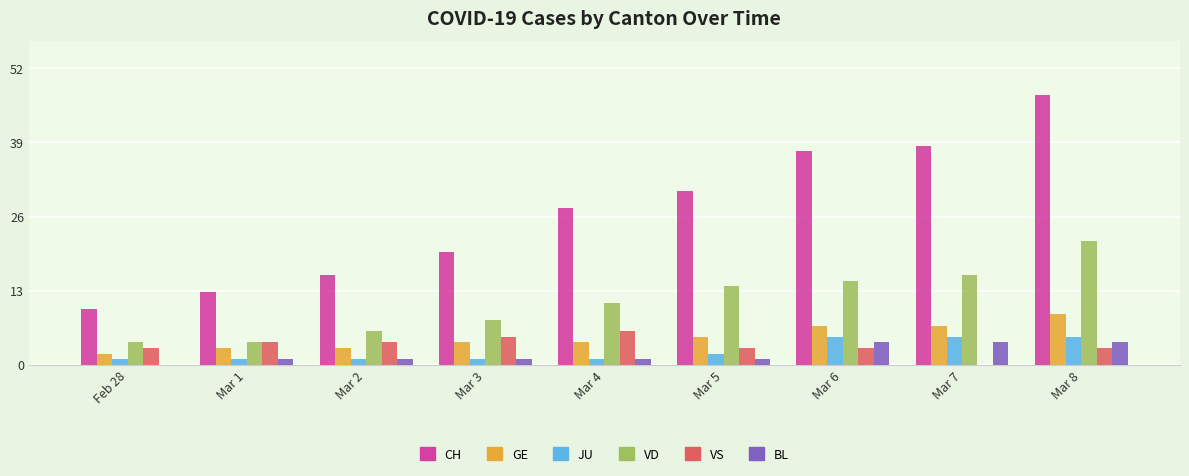

What is the difference between the VD values at Mar 6 and Mar 5?

1